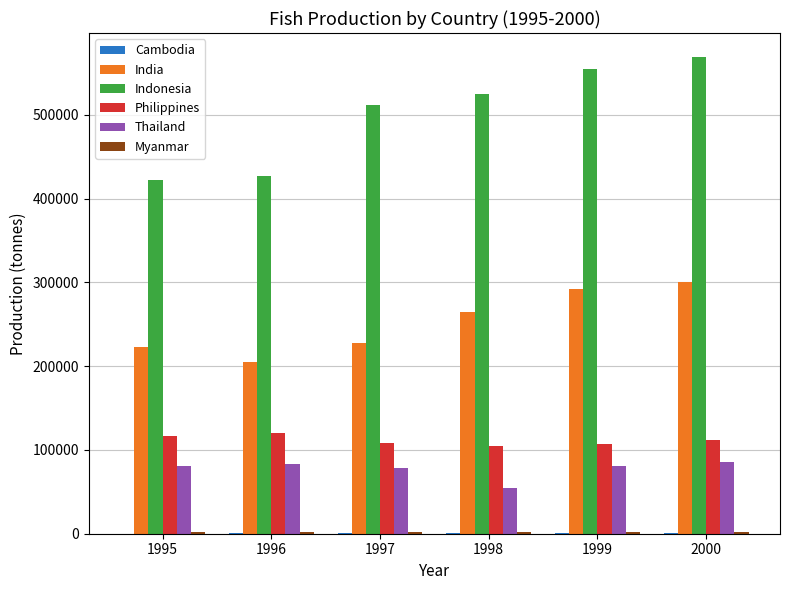

What is the total value across all series at 1996?

837796